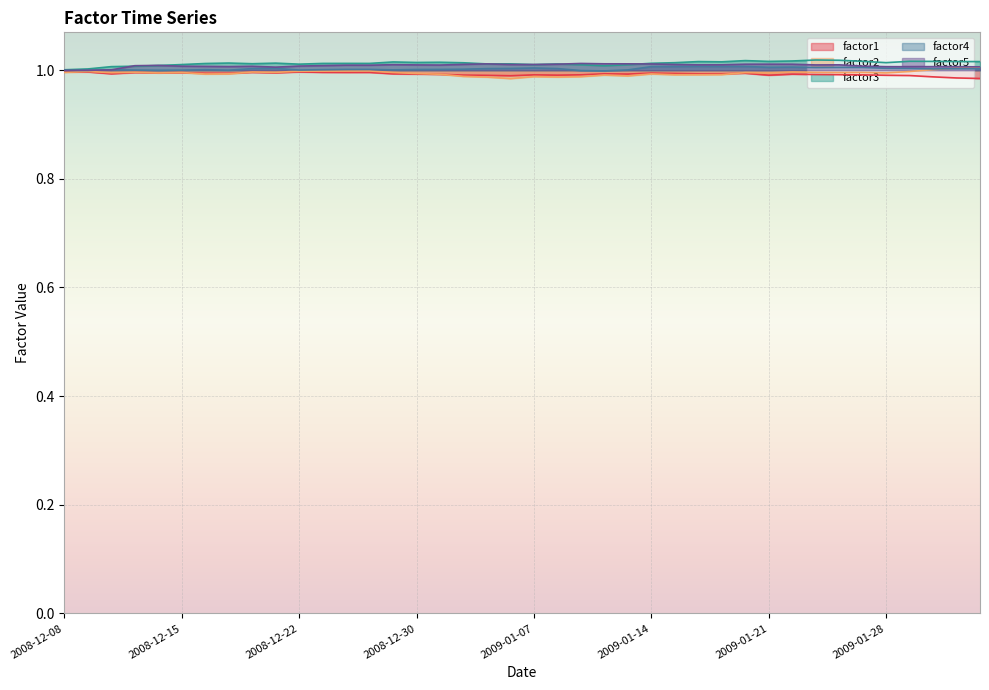

Where is the first local minimum for factor1?

2008-12-10